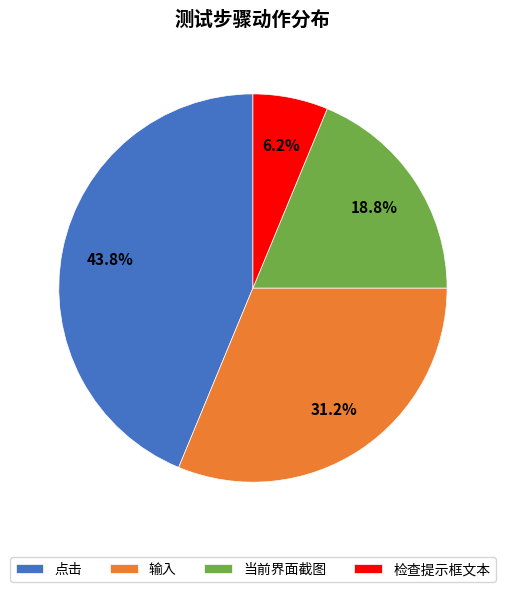

Is 输入 the majority of the pie?

No